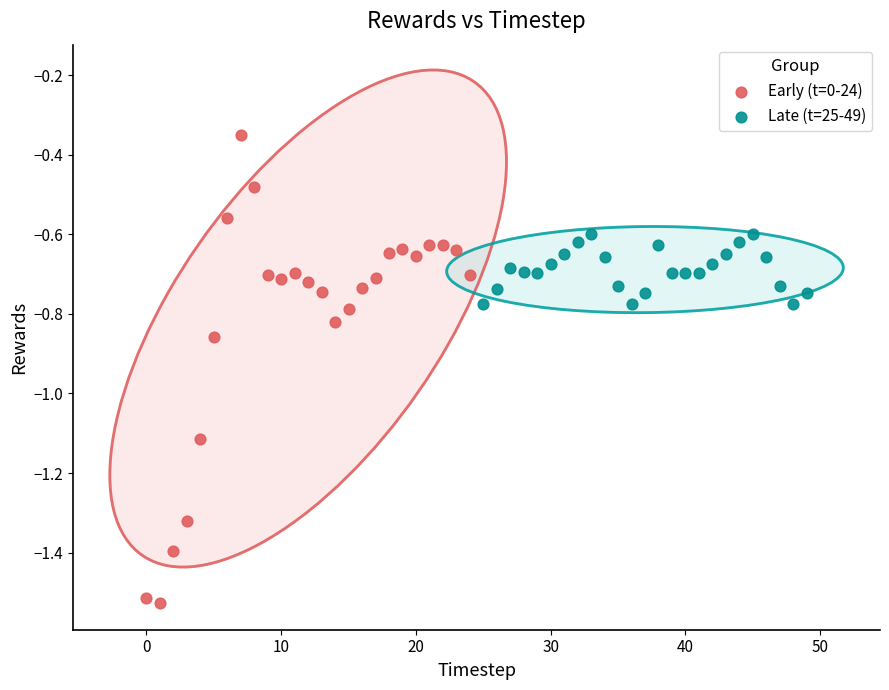

Which series has the widest spread of Y values?

Early (t=0-24)